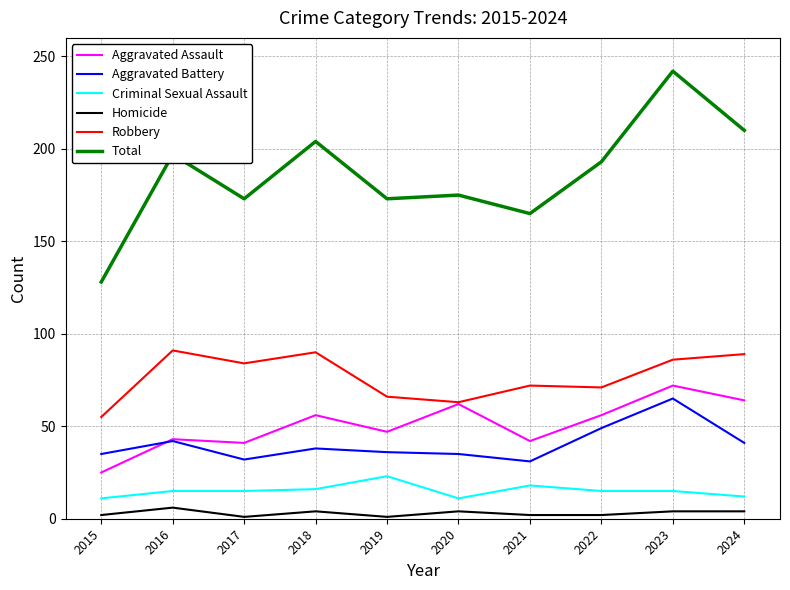

True or false: Aggravated Battery has a value of 8 at 2020.

False